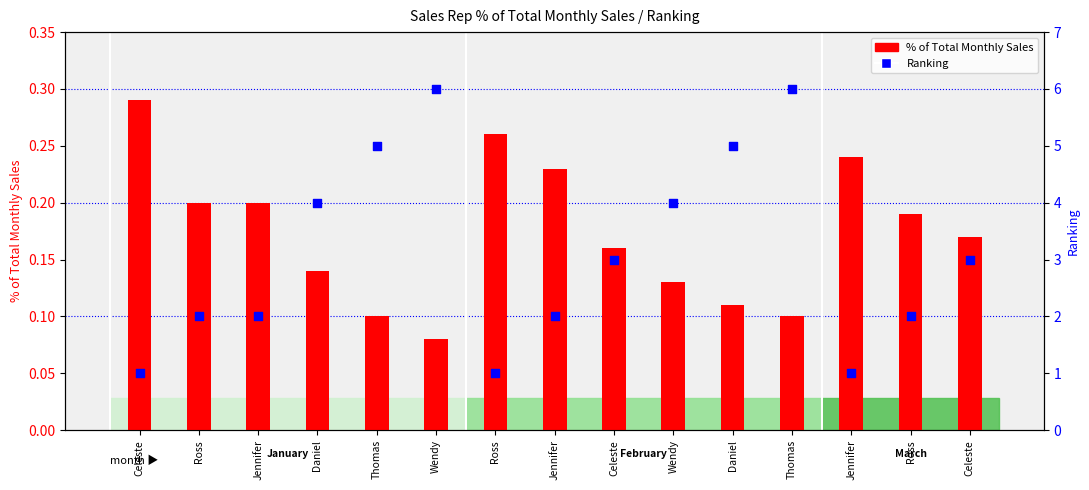

At how many categories does at least one series exceed 4?

4